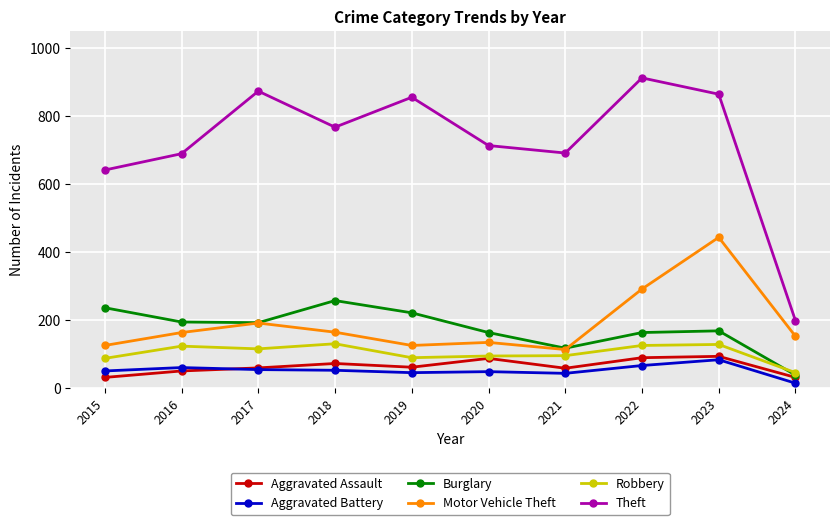

Between 2020 and 2023, which series saw the biggest shift?

Motor Vehicle Theft